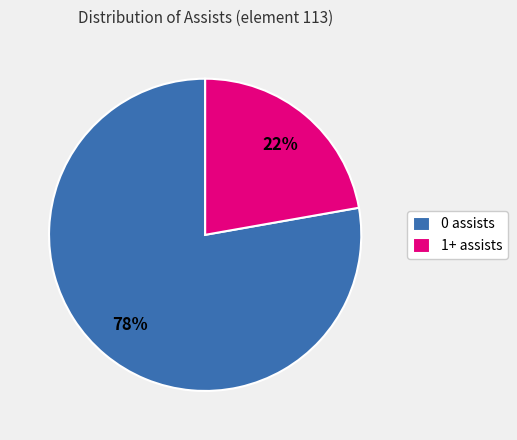

Rank the categories by value from lowest to highest.

1+ assists, 0 assists